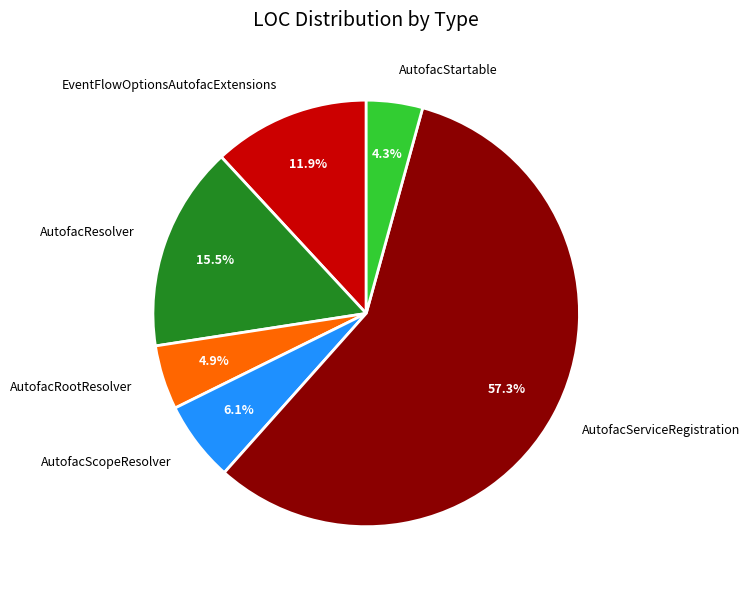

Does AutofacResolver represent more than half of the total?

No